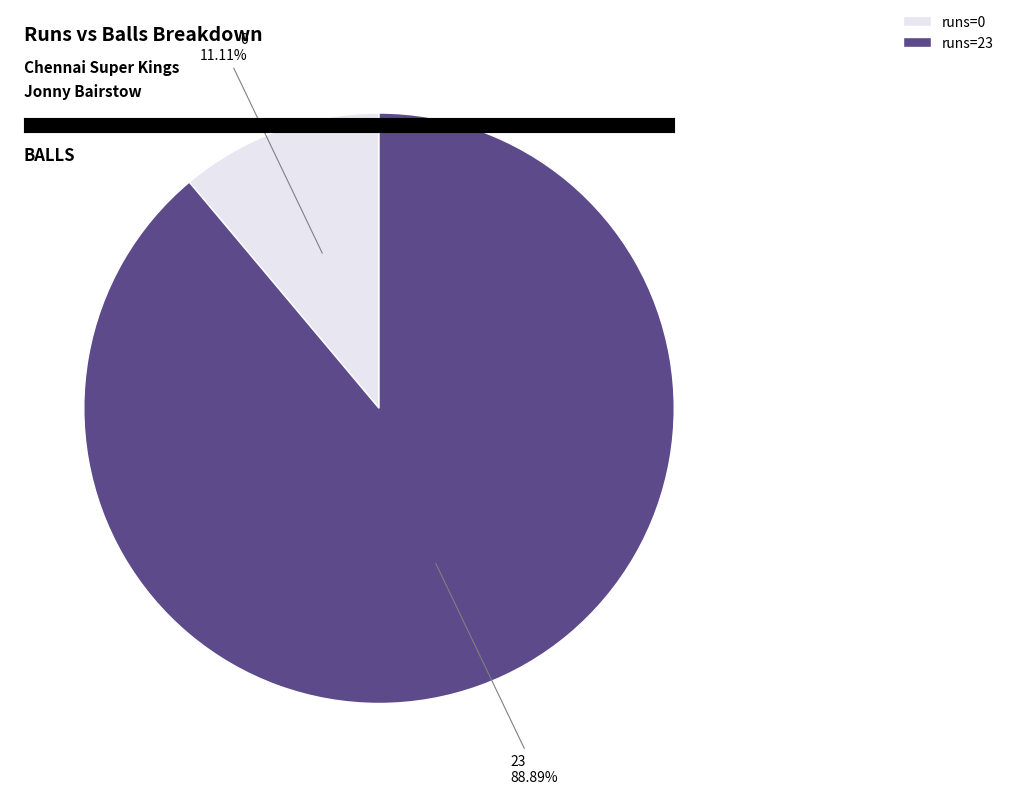

Is there a majority slice in this chart?

Yes